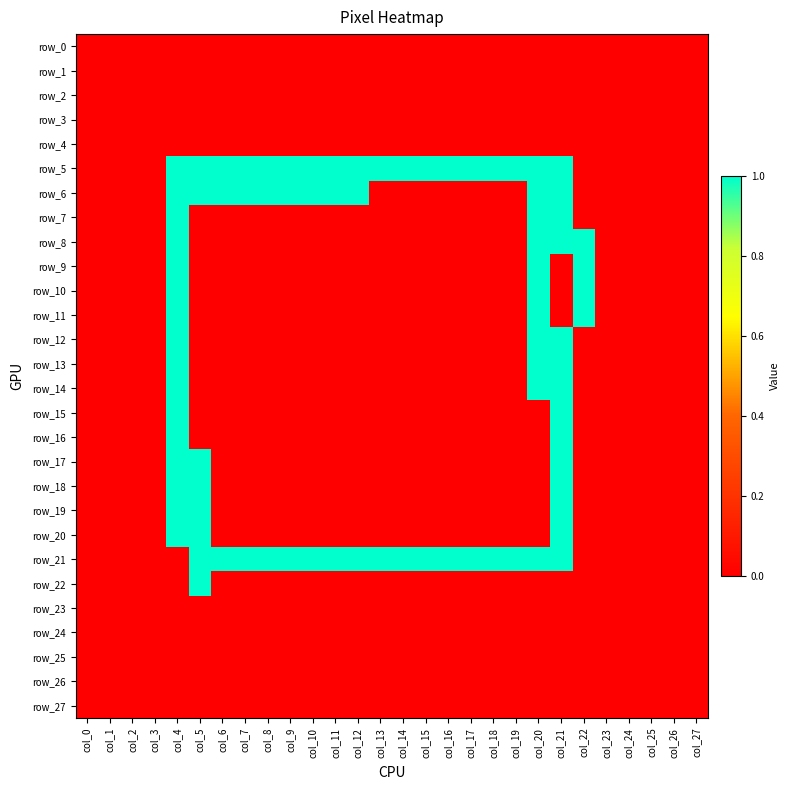

Which category has the lowest value in the row_25 series?

col_0